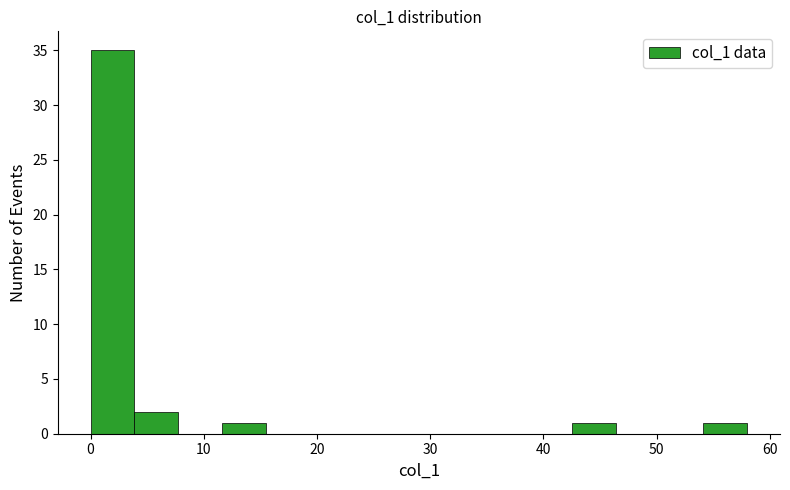

Read against the x-axis, roughly where is the centre of the tallest bar?

2